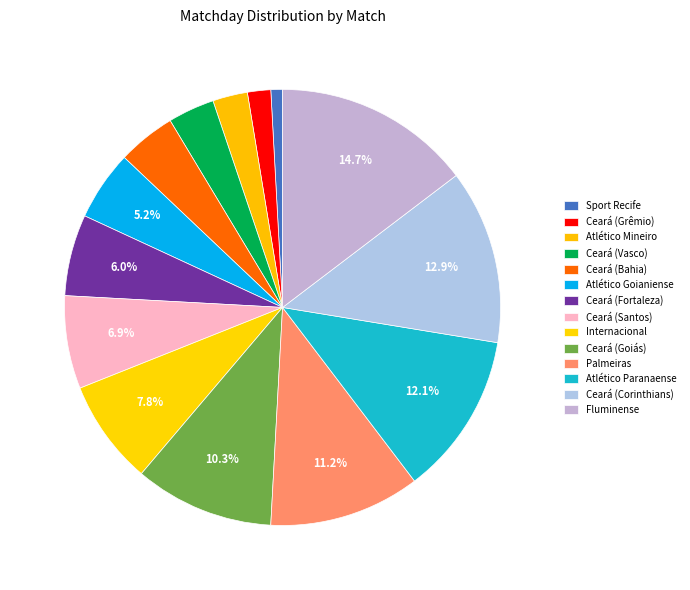

Rank the categories by value from lowest to highest.

Sport Recife, Ceará (Grêmio), Atlético Mineiro, Ceará (Vasco), Ceará (Bahia), Atlético Goianiense, Ceará (Fortaleza), Ceará (Santos), Internacional, Ceará (Goiás), Palmeiras, Atlético Paranaense, Ceará (Corinthians), Fluminense